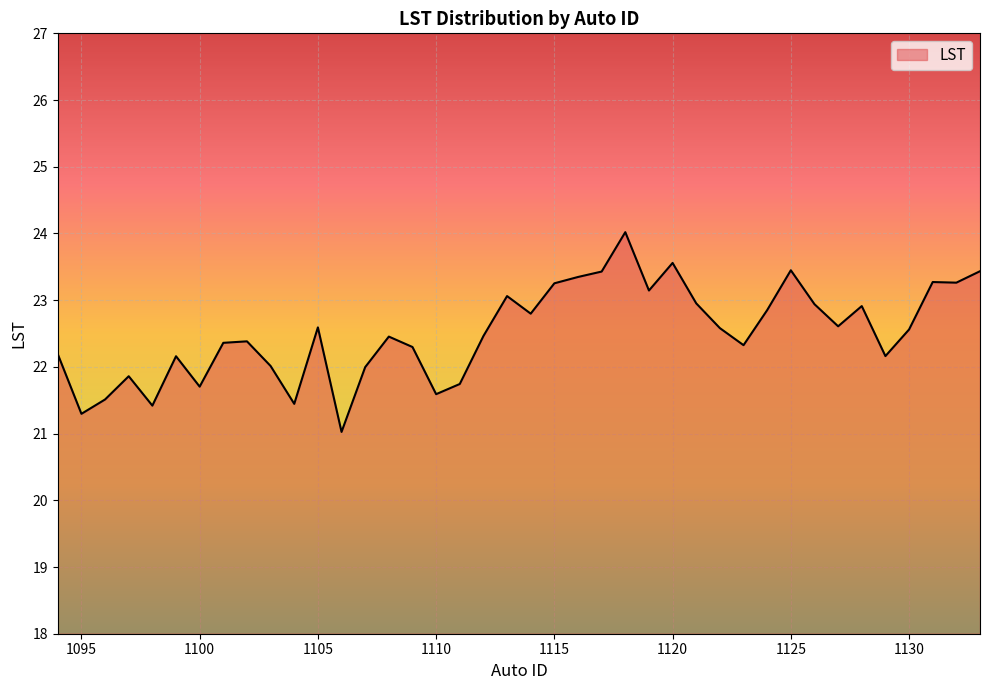

What is the difference between the maximum and minimum values?

3.0